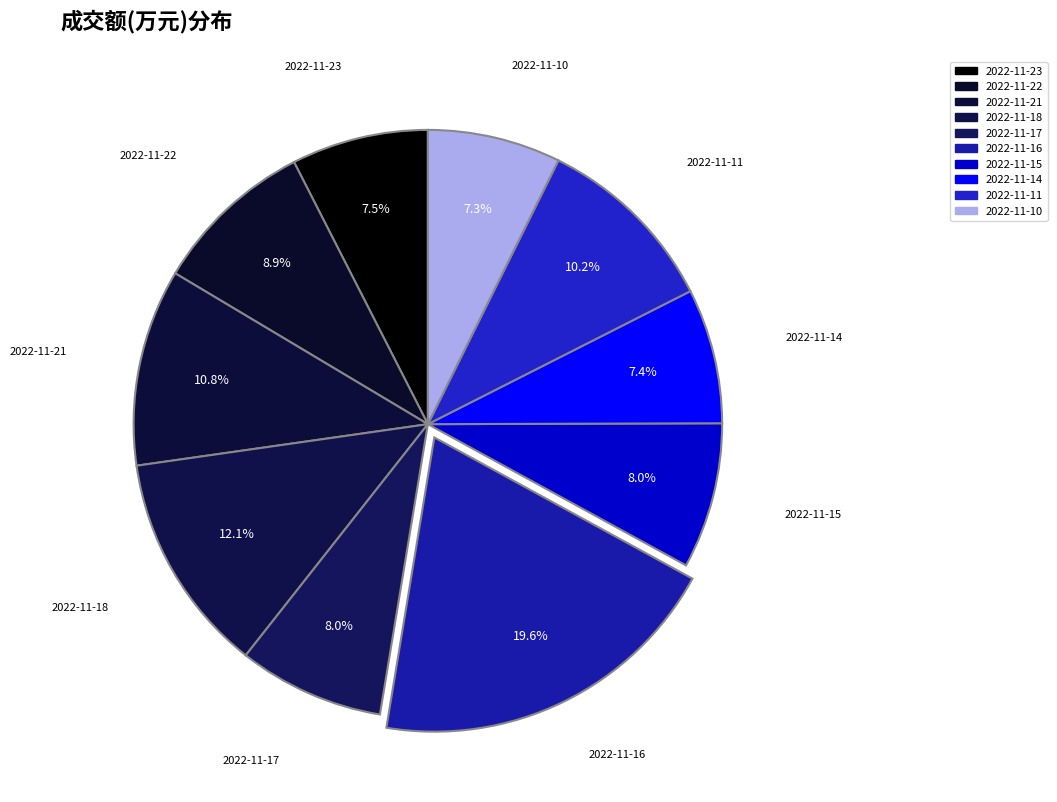

To the nearest percent, what percentage of the pie is 2022-11-11?

10%